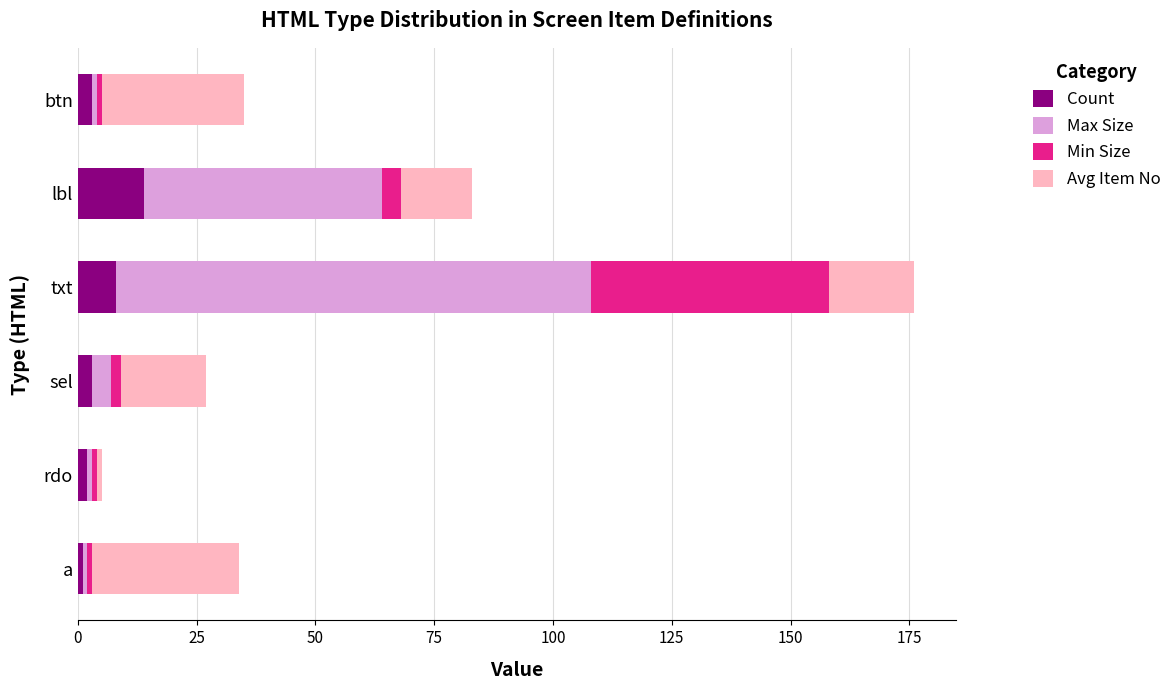

At which label does Count reach its peak?

lbl